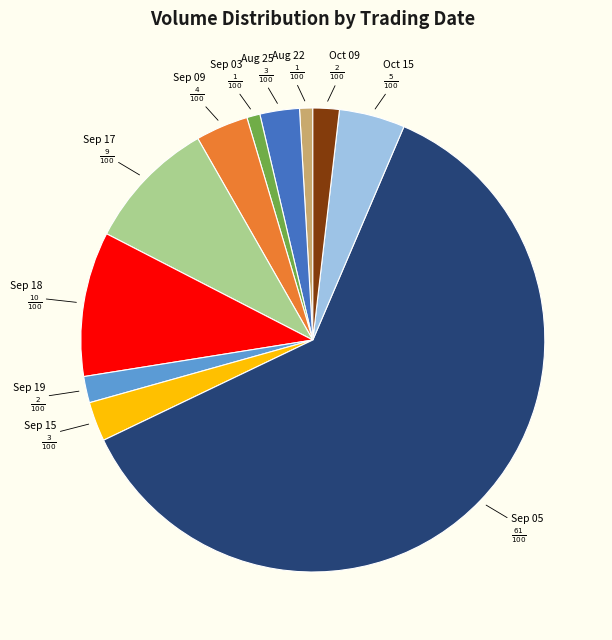

Is there a majority slice in this chart?

Yes